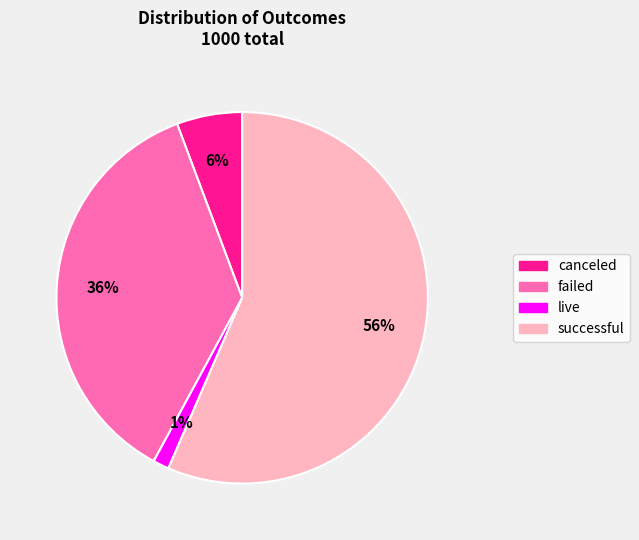

The canceled slice represents 6% of the pie. True or false?

True